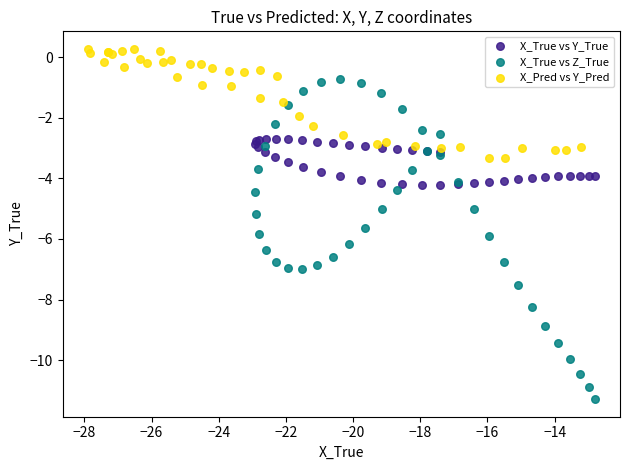

Which series contains the highest Y value?

X_Pred vs Y_Pred